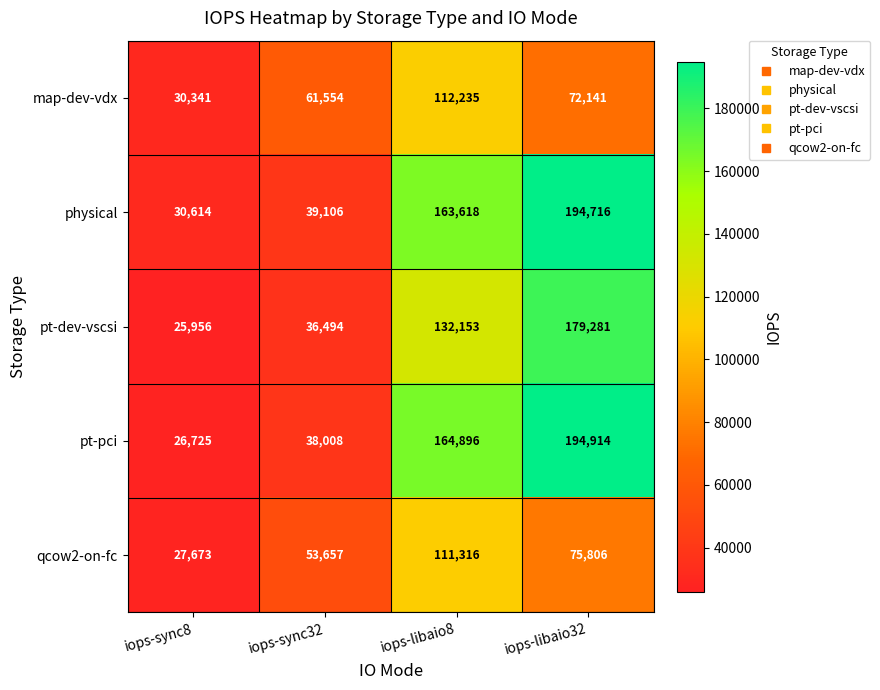

What is the minimum value for physical?

30614